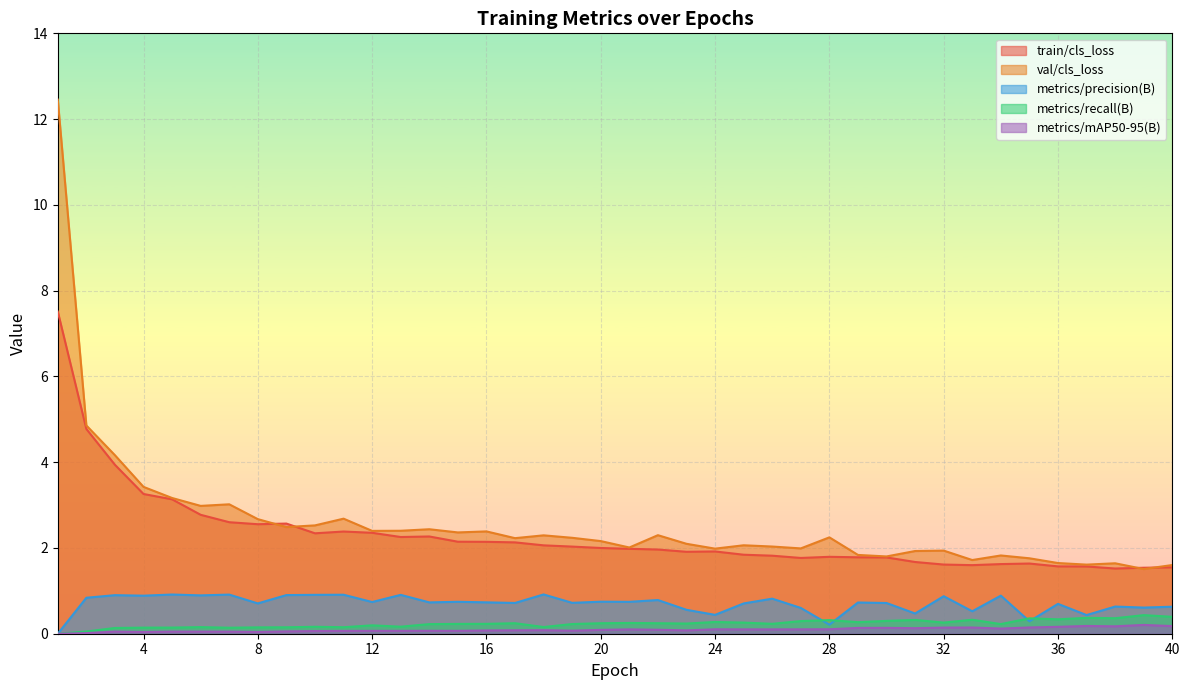

Reading right to left, transcribe all the data shown in this chart.

train/cls_loss: 1.5	1.5	1.5	1.6	1.6	1.6	1.6	1.6	1.6	1.7	1.8	1.8	1.8	1.8	1.8	1.8	1.9	1.9	2.0	2.0	2.0	2.0	2.1	2.1	2.1	2.1	2.3	2.3	2.4	2.4	2.3	2.6	2.6	2.6	2.8	3.1	3.3	3.9	4.8	7.5
val/cls_loss: 1.6	1.5	1.6	1.6	1.6	1.8	1.8	1.7	1.9	1.9	1.8	1.8	2.2	2.0	2.0	2.1	2.0	2.1	2.3	2.0	2.2	2.2	2.3	2.2	2.4	2.4	2.4	2.4	2.4	2.7	2.5	2.5	2.7	3.0	3.0	3.2	3.4	4.2	4.9	12.5
metrics/precision(B): 0.6	0.6	0.6	0.4	0.7	0.3	0.9	0.5	0.9	0.5	0.7	0.7	0.2	0.6	0.8	0.7	0.4	0.6	0.8	0.7	0.7	0.7	0.9	0.7	0.7	0.7	0.7	0.9	0.7	0.9	0.9	0.9	0.7	0.9	0.9	0.9	0.9	0.9	0.8	0.0
metrics/recall(B): 0.4	0.4	0.4	0.4	0.3	0.4	0.2	0.3	0.3	0.3	0.3	0.3	0.3	0.3	0.2	0.3	0.3	0.2	0.2	0.3	0.2	0.2	0.2	0.2	0.2	0.2	0.2	0.2	0.2	0.2	0.2	0.1	0.1	0.1	0.2	0.1	0.1	0.1	0.1	0.0
metrics/mAP50-95(B): 0.2	0.2	0.2	0.2	0.2	0.1	0.1	0.1	0.1	0.1	0.1	0.1	0.1	0.1	0.1	0.1	0.1	0.1	0.1	0.1	0.1	0.1	0.1	0.1	0.1	0.1	0.1	0.1	0.1	0.1	0.1	0.1	0.0	0.0	0.1	0.1	0.0	0.0	0.0	0.0